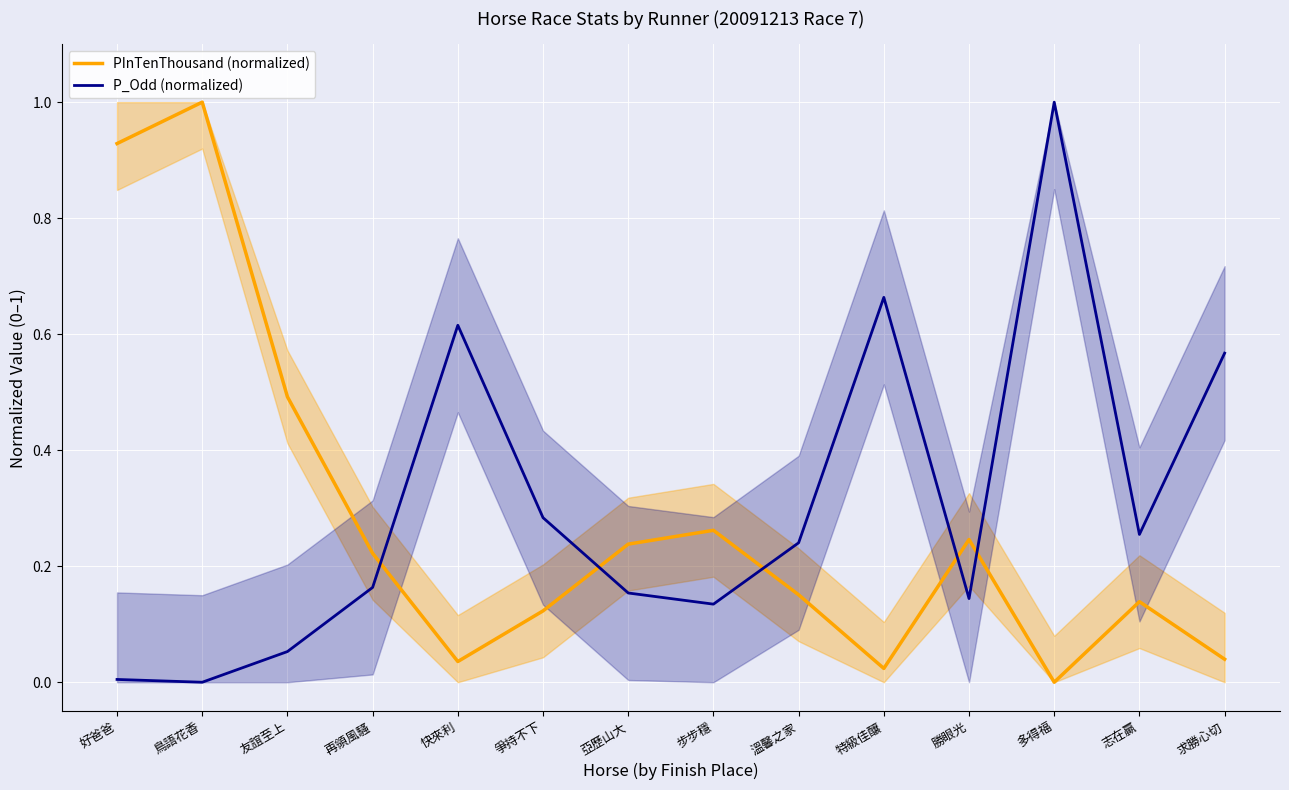

What is the sum of the PInTenThousand (normalized) values at 爭持不下 and 好爸爸?

1.1